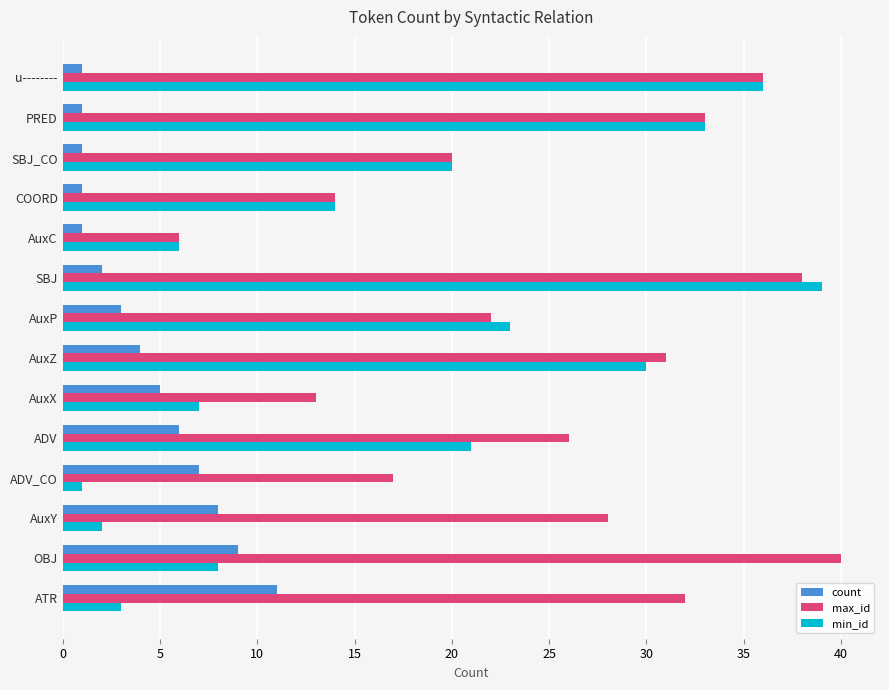

What is the sum of the min_id values at ATR and AuxP?

26